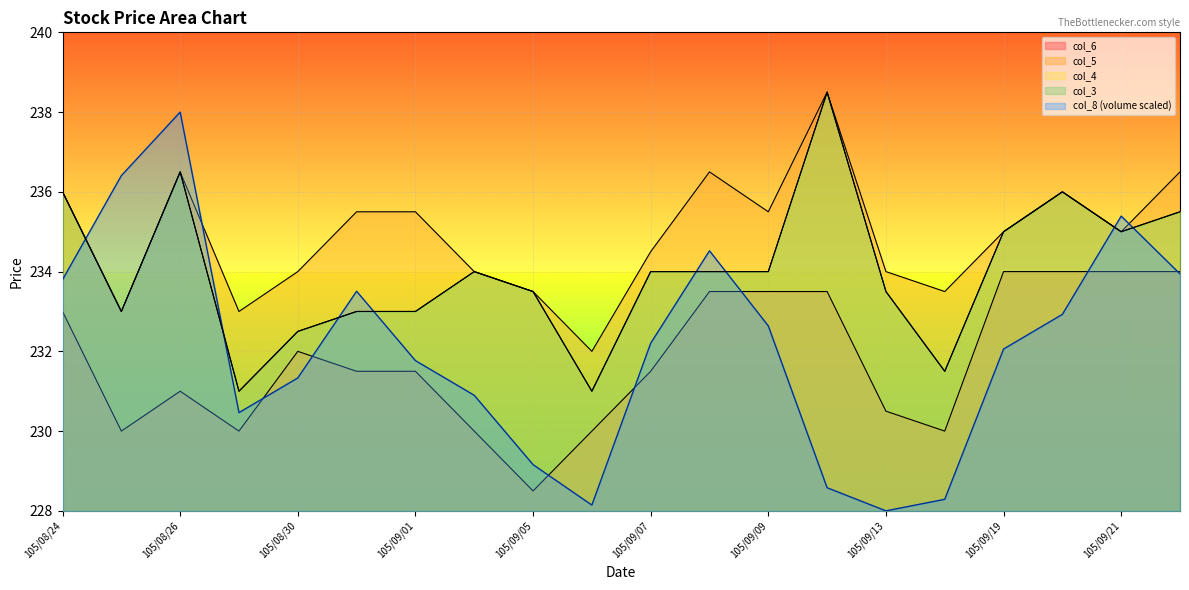

Reading right to left, list all the values displayed in this chart.

col_8: 105/09/22=233.9	105/09/21=235.4	105/09/20=232.9	105/09/19=232.1	105/09/14=228.3	105/09/13=228.0	105/09/12=228.6	105/09/09=232.6	105/09/08=234.5	105/09/07=232.2	105/09/06=228.1	105/09/05=229.2	105/09/02=230.9	105/09/01=231.8	105/08/31=233.5	105/08/30=231.3	105/08/29=230.5	105/08/26=238.0	105/08/25=236.4	105/08/24=233.8
col_4: 105/09/22=235.5	105/09/21=235.0	105/09/20=236.0	105/09/19=235.0	105/09/14=231.5	105/09/13=233.5	105/09/12=238.5	105/09/09=234.0	105/09/08=234.0	105/09/07=234.0	105/09/06=231.0	105/09/05=233.5	105/09/02=234.0	105/09/01=233.0	105/08/31=233.0	105/08/30=232.5	105/08/29=231.0	105/08/26=236.5	105/08/25=233.0	105/08/24=236.0
col_6: 105/09/22=234.0	105/09/21=234.0	105/09/20=234.0	105/09/19=234.0	105/09/14=230.0	105/09/13=230.5	105/09/12=233.5	105/09/09=233.5	105/09/08=233.5	105/09/07=231.5	105/09/06=230.0	105/09/05=228.5	105/09/02=230.0	105/09/01=231.5	105/08/31=231.5	105/08/30=232.0	105/08/29=230.0	105/08/26=231.0	105/08/25=230.0	105/08/24=233.0
col_3: 105/09/22=235.5	105/09/21=235.0	105/09/20=236.0	105/09/19=235.0	105/09/14=231.5	105/09/13=233.5	105/09/12=238.5	105/09/09=234.0	105/09/08=234.0	105/09/07=234.0	105/09/06=231.0	105/09/05=233.5	105/09/02=234.0	105/09/01=233.0	105/08/31=233.0	105/08/30=232.5	105/08/29=231.0	105/08/26=236.5	105/08/25=233.0	105/08/24=236.0
col_5: 105/09/22=236.5	105/09/21=235.0	105/09/20=236.0	105/09/19=235.0	105/09/14=233.5	105/09/13=234.0	105/09/12=238.5	105/09/09=235.5	105/09/08=236.5	105/09/07=234.5	105/09/06=232.0	105/09/05=233.5	105/09/02=234.0	105/09/01=235.5	105/08/31=235.5	105/08/30=234.0	105/08/29=233.0	105/08/26=236.5	105/08/25=233.0	105/08/24=236.0